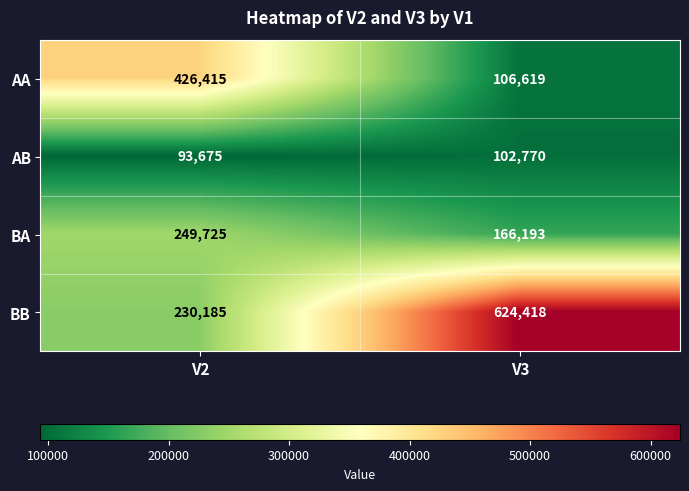

How many data points in AA are less than 426415?

1